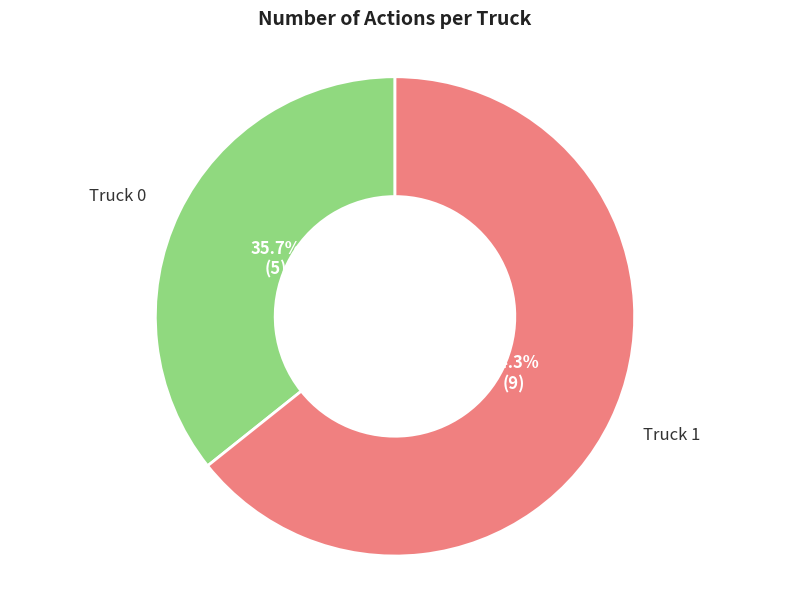

Approximately how many times larger is the value at Truck 0 compared to Truck 1?

0.6